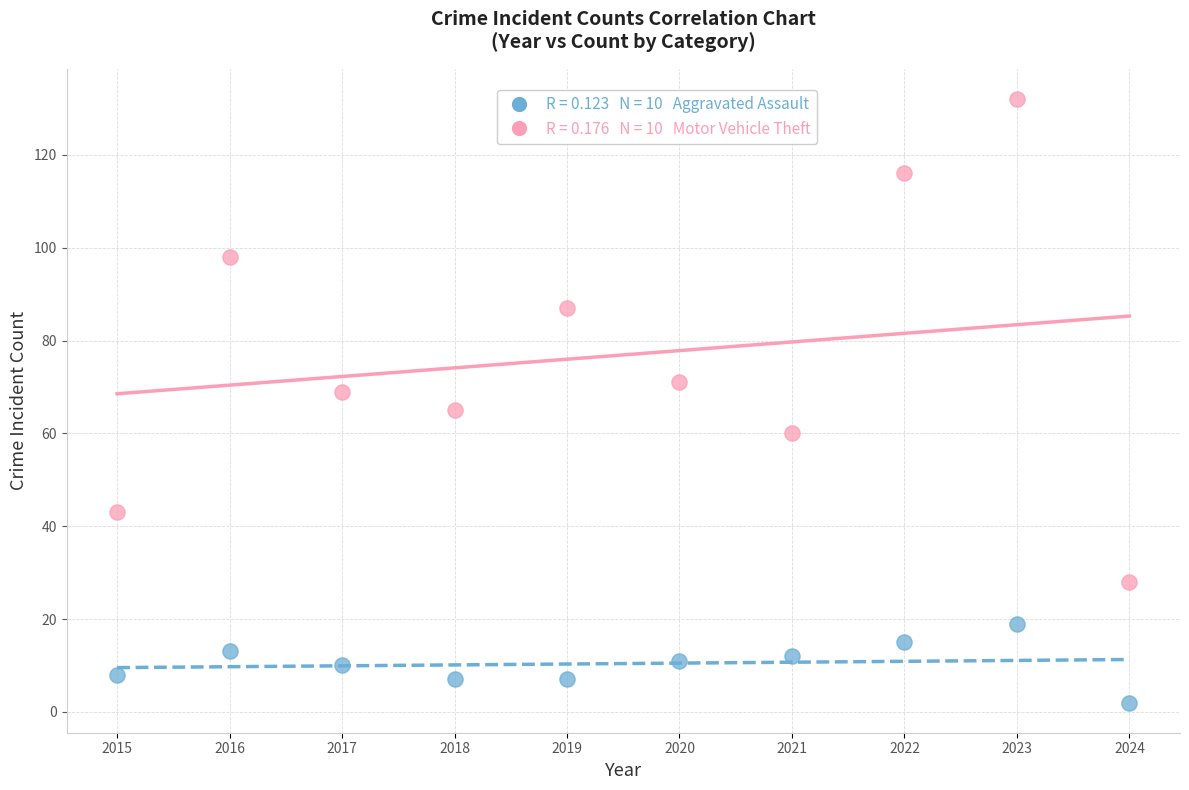

Across all data points, what is the range of Y values (max minus min)?

130